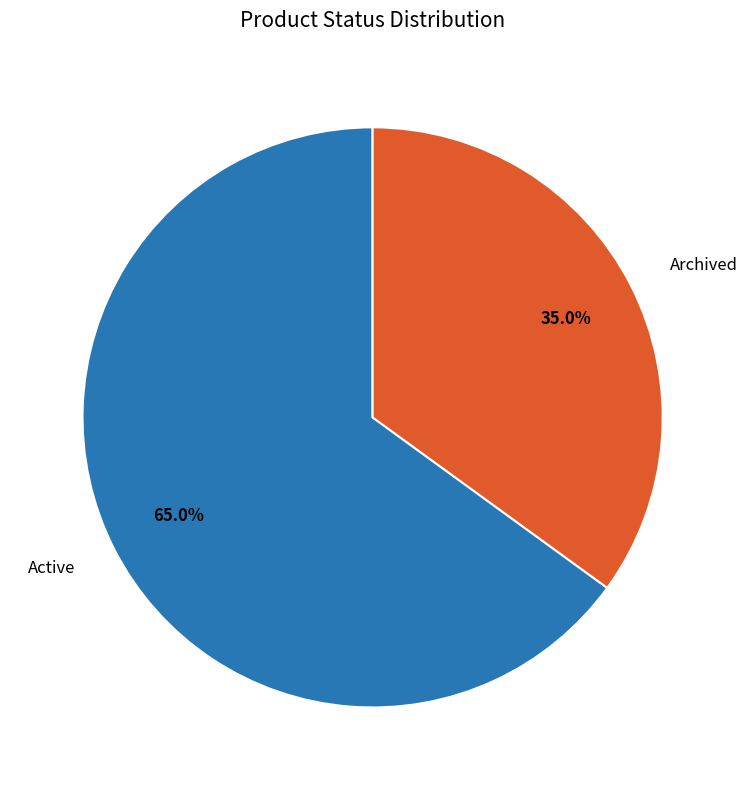

Does any single category account for the majority?

Yes